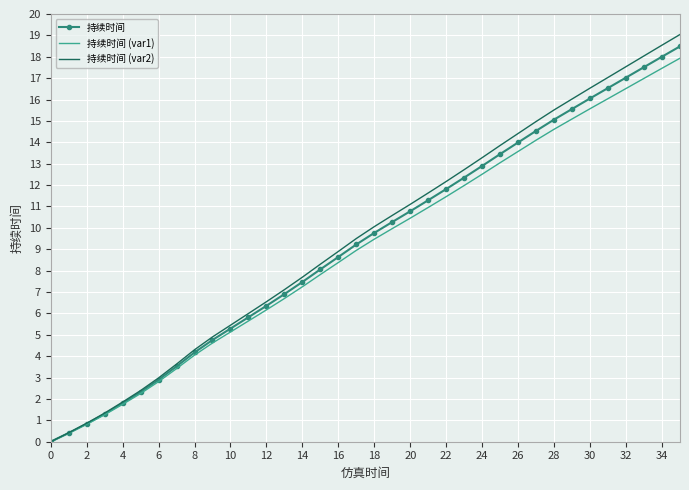

Which series has the widest spread of values?

持续时间 (var2)